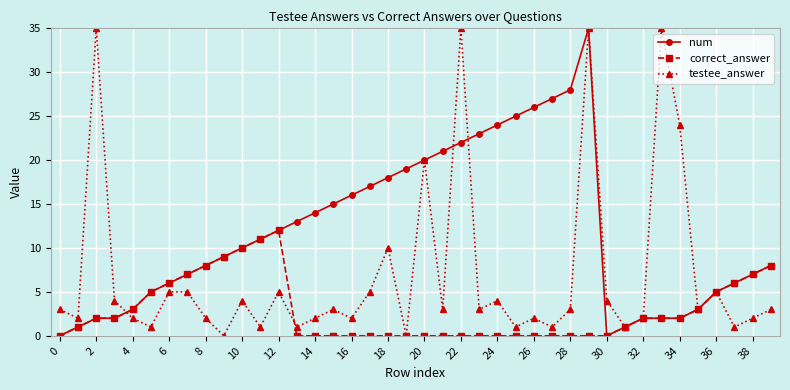

List the series in order of their overall mean, lowest first.

correct_answer, testee_answer, num